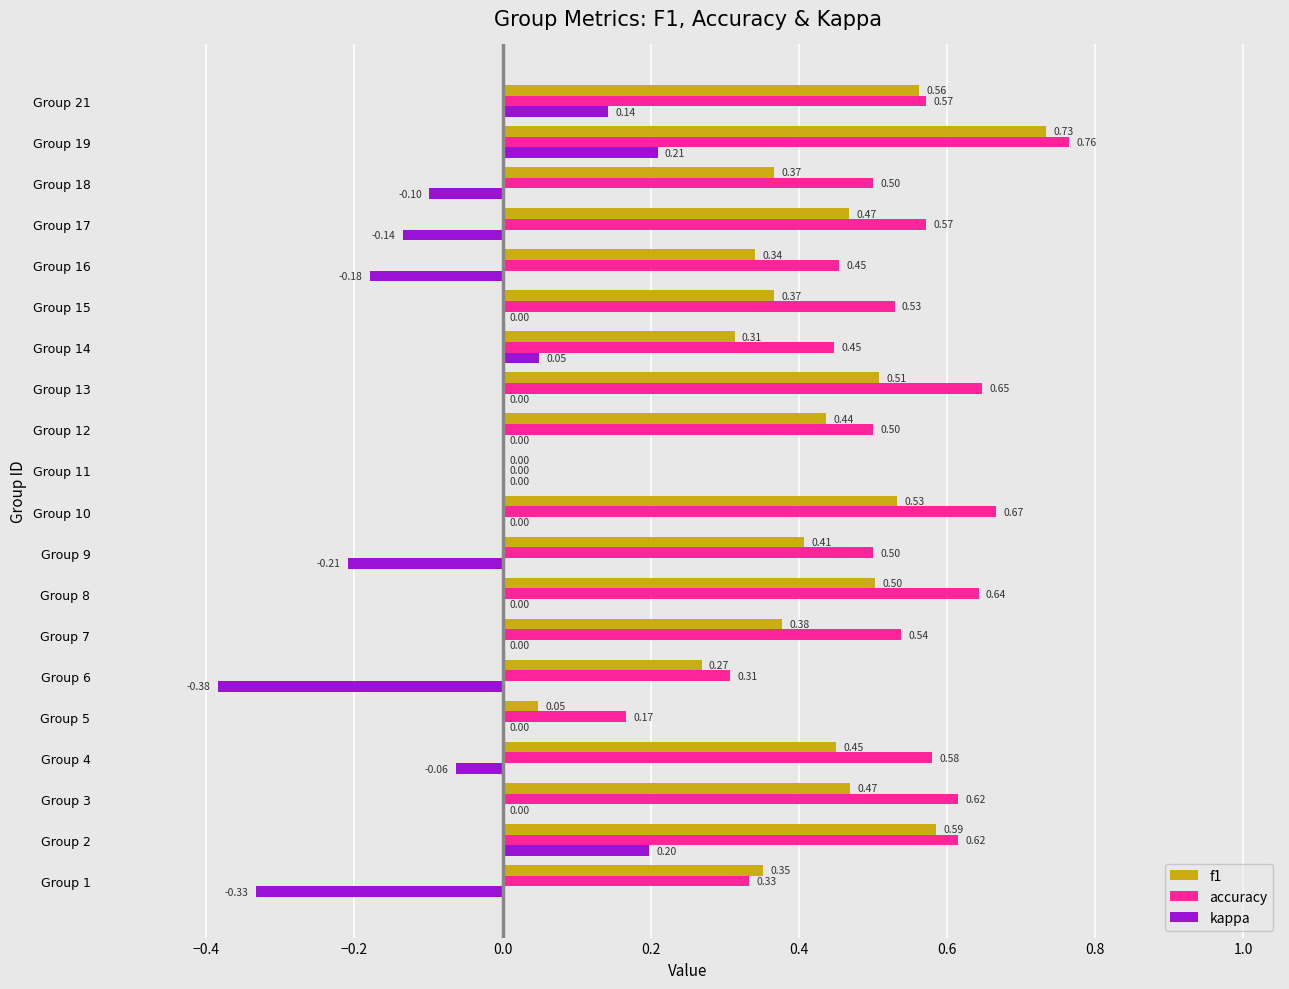

What is the sum of all f1 values?

8.1